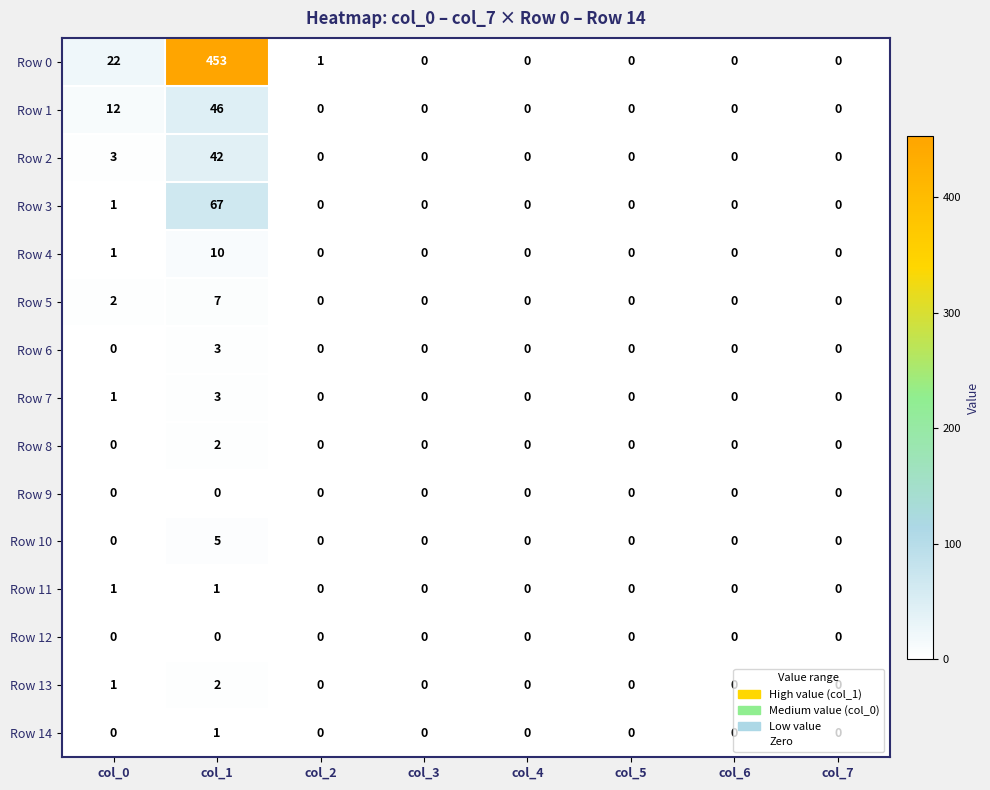

Which series has the largest total across all categories?

Row 0